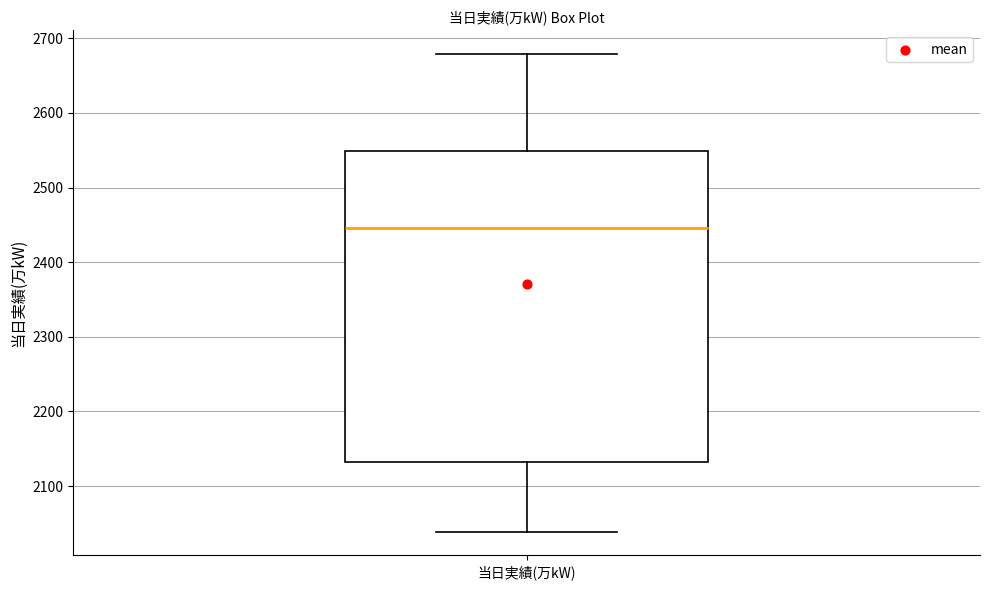

Read this box plot against the y-axis: the position of the median line, the range covered by the box, and the ends of both whiskers. The values are not printed on the chart, so give them approximately, as read against the axis.

median 2450, box 2130 to 2550, whiskers 2040 to 2680